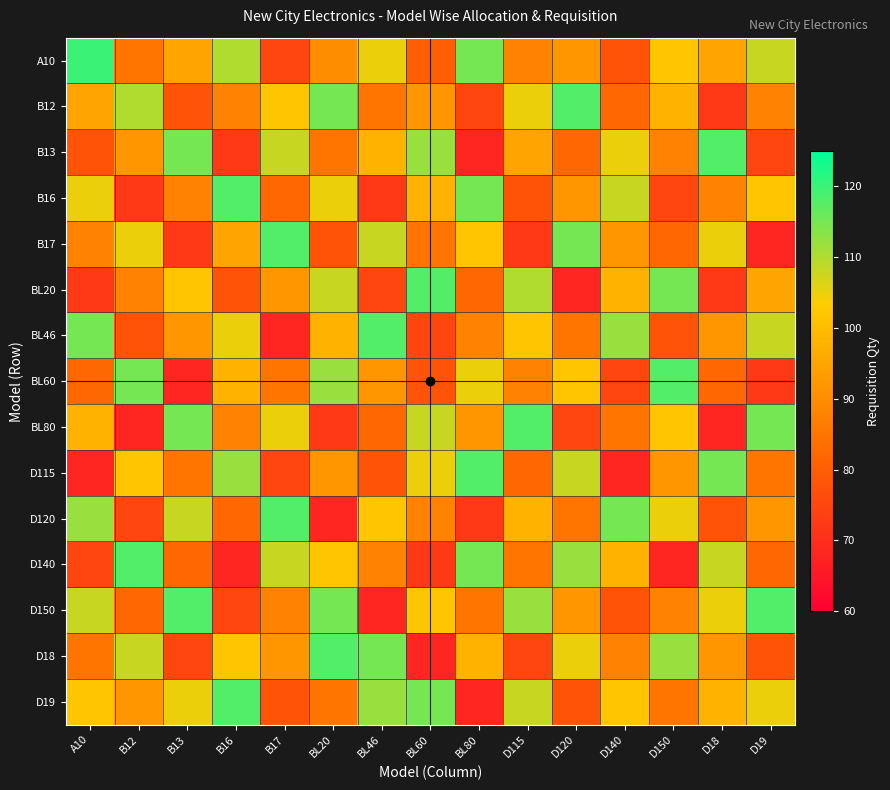

Reading left to right, transcribe all the data shown in this chart.

A10: A10=120	B12=85	B13=95	B16=110	B17=75	BL20=90	BL46=105	BL60=80	BL80=115	D115=88	D120=92	D140=78	D150=102	D18=95	D19=108
B12: A10=95	B12=110	B13=78	B16=88	B17=102	BL20=115	BL46=85	BL60=92	BL80=75	D115=105	D120=118	D140=82	D150=98	D18=72	D19=88
B13: A10=78	B12=92	B13=115	B16=72	B17=108	BL20=85	BL46=98	BL60=112	BL80=68	D115=95	D120=82	D140=105	D150=88	D18=118	D19=75
B16: A10=105	B12=72	B13=88	B16=118	B17=82	BL20=105	BL46=72	BL60=98	BL80=115	D115=78	D120=92	D140=108	D150=75	D18=88	D19=102
B17: A10=88	B12=105	B13=72	B16=95	B17=118	BL20=78	BL46=108	BL60=85	BL80=102	D115=72	D120=115	D140=92	D150=82	D18=105	D19=68
BL20: A10=72	B12=88	B13=102	B16=78	B17=92	BL20=108	BL46=75	BL60=118	BL80=82	D115=110	D120=68	D140=98	D150=115	D18=72	D19=95
BL46: A10=115	B12=78	B13=92	B16=105	B17=68	BL20=98	BL46=118	BL60=75	BL80=88	D115=102	D120=85	D140=112	D150=78	D18=92	D19=108
BL60: A10=82	B12=115	B13=68	B16=98	B17=85	BL20=112	BL46=92	BL60=78	BL80=105	D115=88	D120=102	D140=75	D150=118	D18=82	D19=72
BL80: A10=98	B12=68	B13=115	B16=88	B17=105	BL20=72	BL46=82	BL60=108	BL80=92	D115=118	D120=75	D140=85	D150=102	D18=68	D19=115
D115: A10=68	B12=102	B13=85	B16=112	B17=75	BL20=92	BL46=78	BL60=105	BL80=118	D115=82	D120=108	D140=68	D150=92	D18=115	D19=85
D120: A10=112	B12=75	B13=108	B16=82	B17=118	BL20=68	BL46=102	BL60=88	BL80=72	D115=98	D120=85	D140=115	D150=105	D18=78	D19=92
D140: A10=75	B12=118	B13=82	B16=68	B17=108	BL20=102	BL46=88	BL60=72	BL80=115	D115=85	D120=112	D140=98	D150=68	D18=108	D19=82
D150: A10=108	B12=82	B13=118	B16=75	B17=88	BL20=115	BL46=68	BL60=102	BL80=85	D115=112	D120=92	D140=78	D150=88	D18=105	D19=118
D18: A10=85	B12=108	B13=75	B16=102	B17=92	BL20=118	BL46=115	BL60=68	BL80=98	D115=75	D120=105	D140=88	D150=112	D18=92	D19=78
D19: A10=102	B12=92	B13=105	B16=118	B17=78	BL20=85	BL46=112	BL60=115	BL80=68	D115=108	D120=78	D140=102	D150=85	D18=98	D19=105